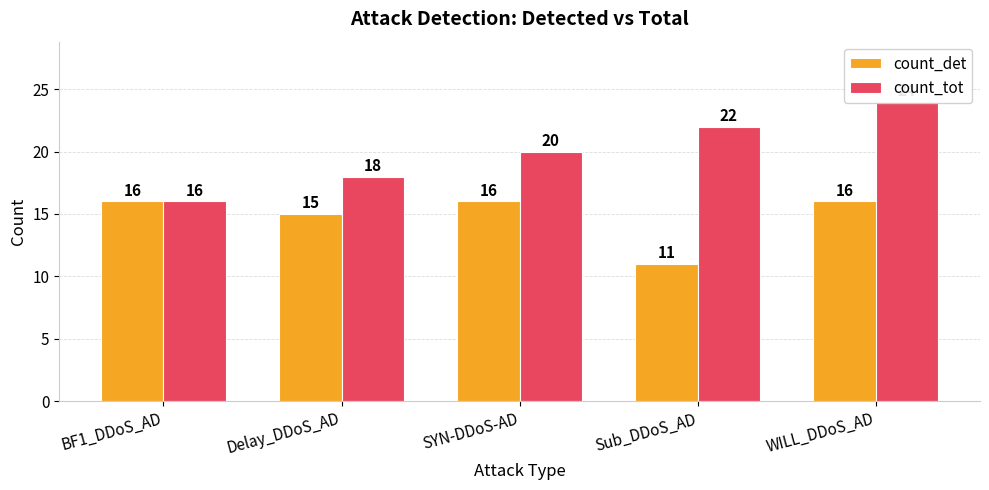

What is the difference between the second highest and minimum values in the count_tot series?

6